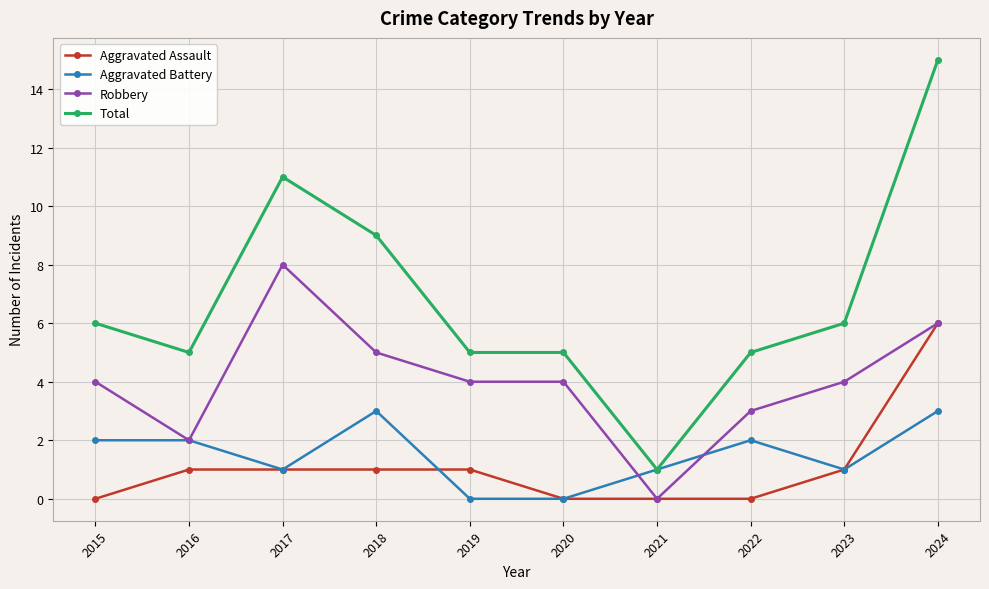

How many lines are shown in the chart?

4